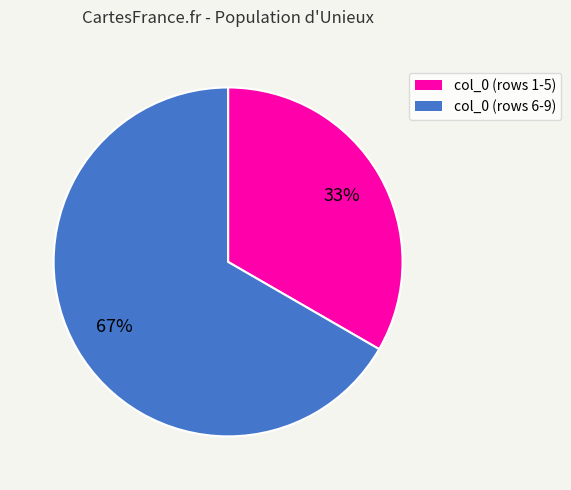

To the nearest percent, what is the average slice percentage?

50%